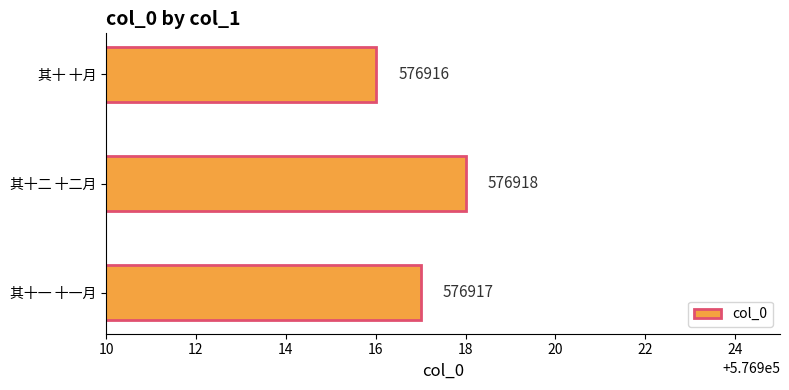

Rank the categories by value from lowest to highest.

其十 十月, 其十一 十一月, 其十二 十二月